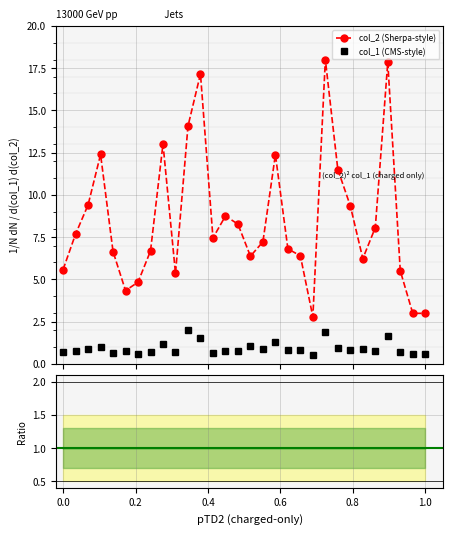

True or false: col_2 (Sherpa-style) and col_1 (CMS-style) cross at least once.

False